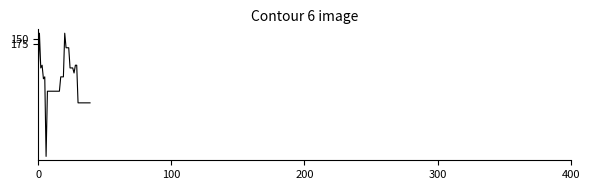

What is the minimum value shown in the chart?

120